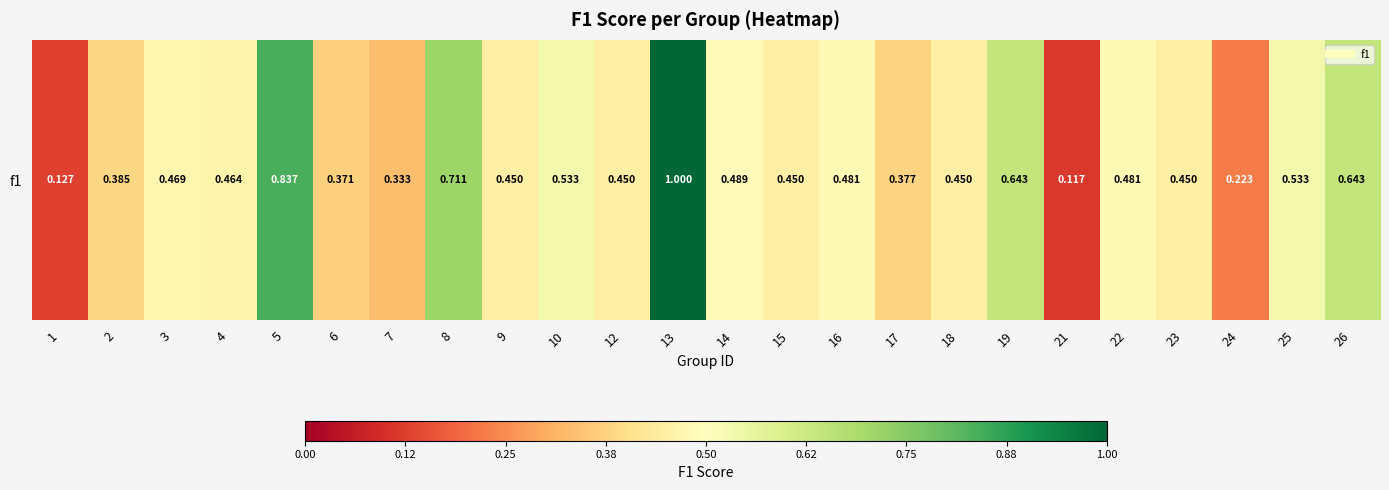

Read the value at 9.

0.5